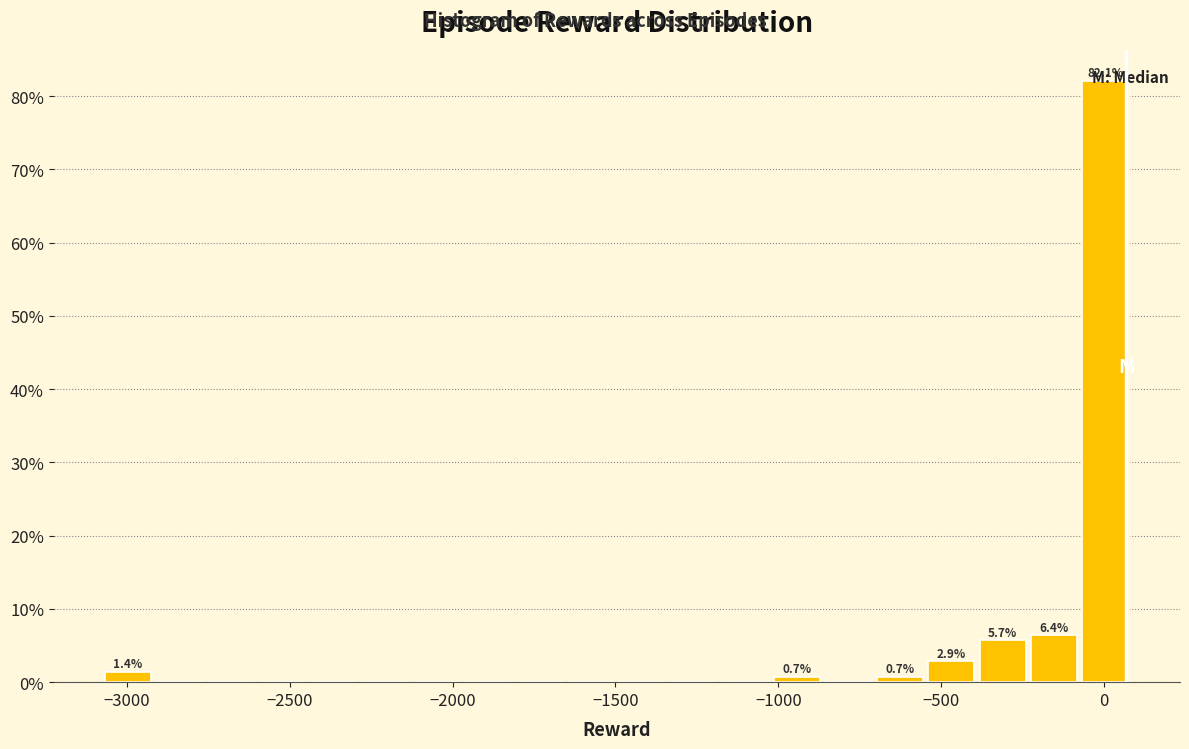

Read against the x-axis, roughly where is the centre of the tallest bar?

0